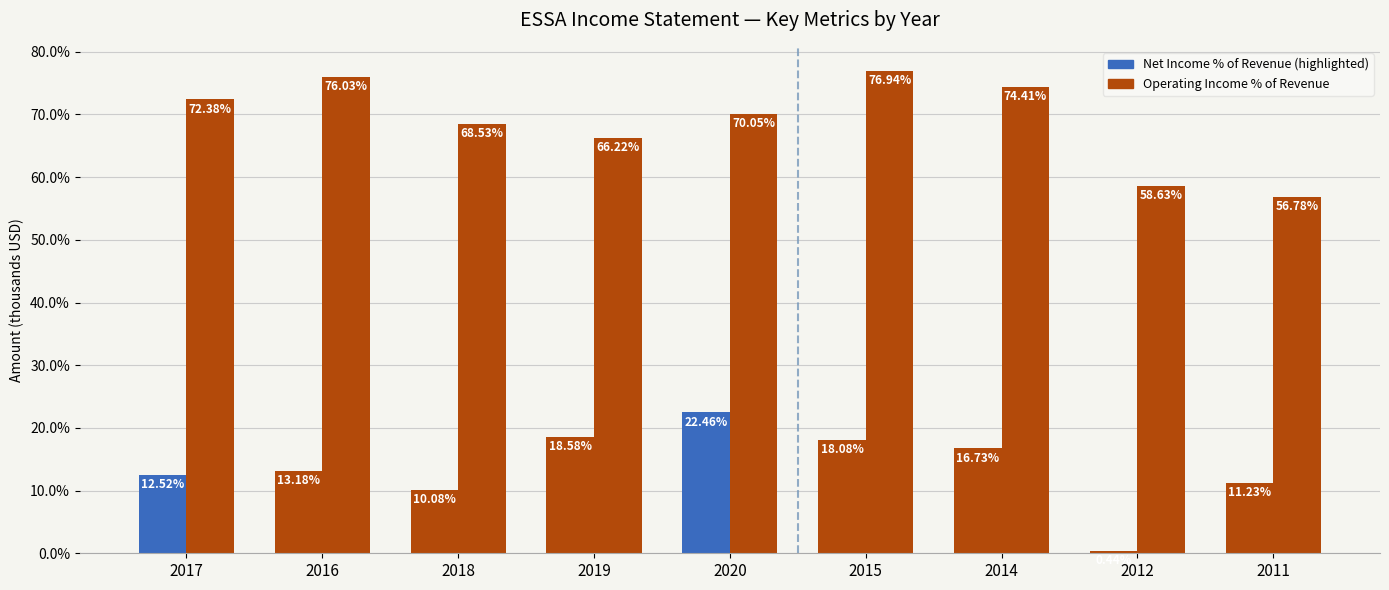

Does the chart contain stacked bars?

No